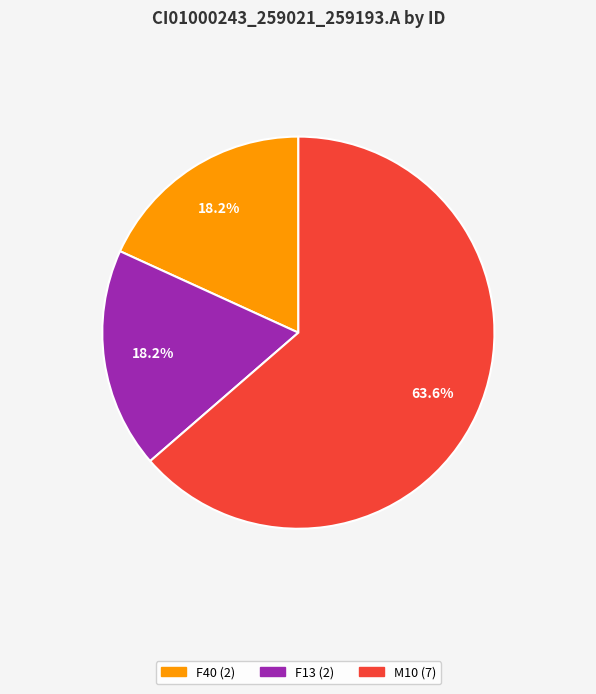

To the nearest percent, what is the difference between the largest and smallest slice percentages?

45%